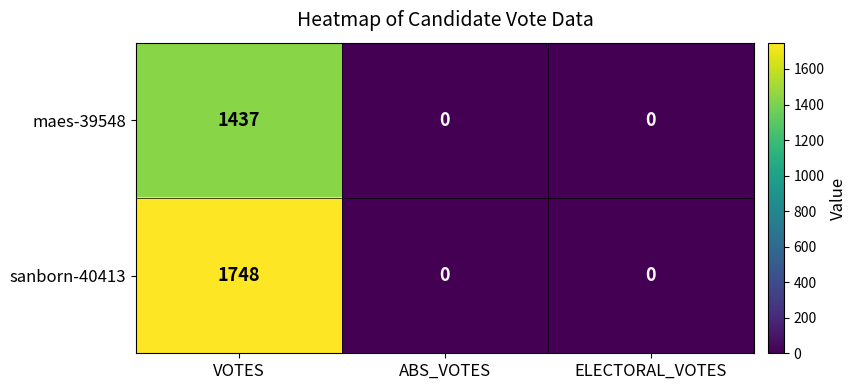

Which series has the widest spread of values?

sanborn-40413